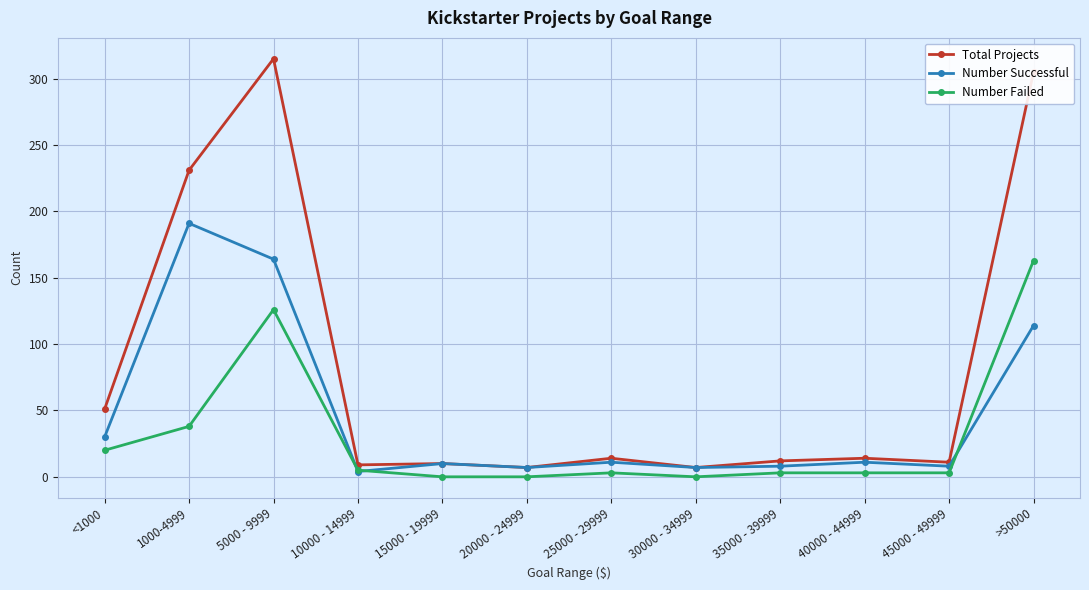

How many data points in Total Projects are less than 14?

6